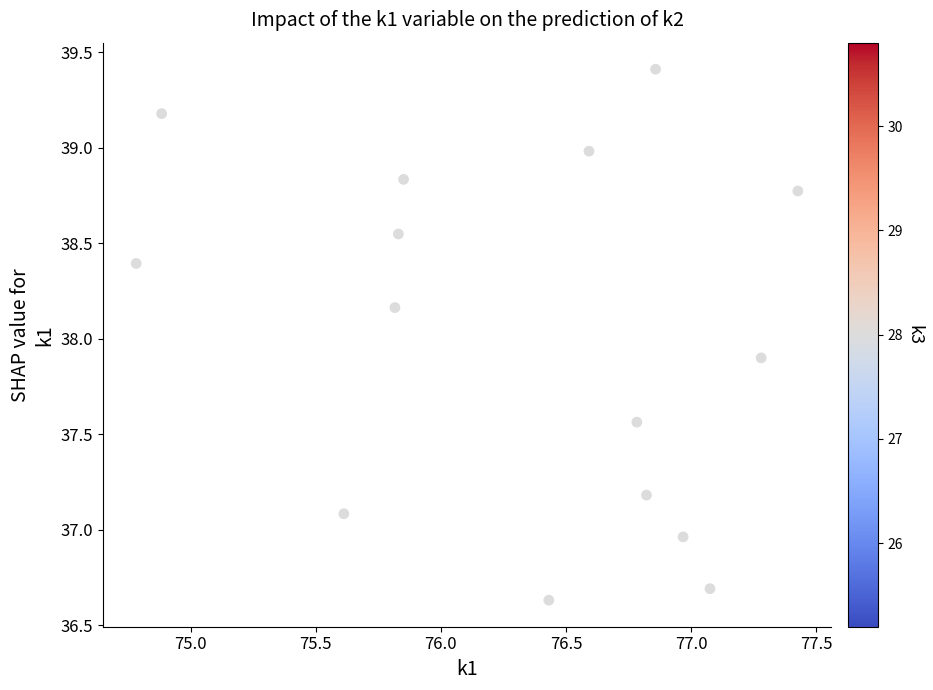

What Y value in the scatter plot is closest to 38?

37.9